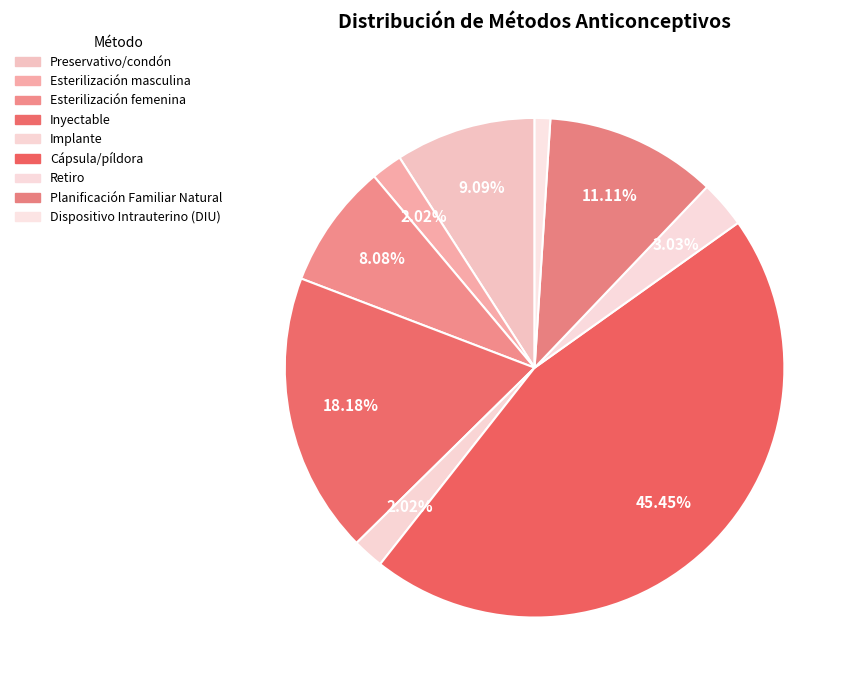

Does Inyectable account for over 50% of the chart?

No